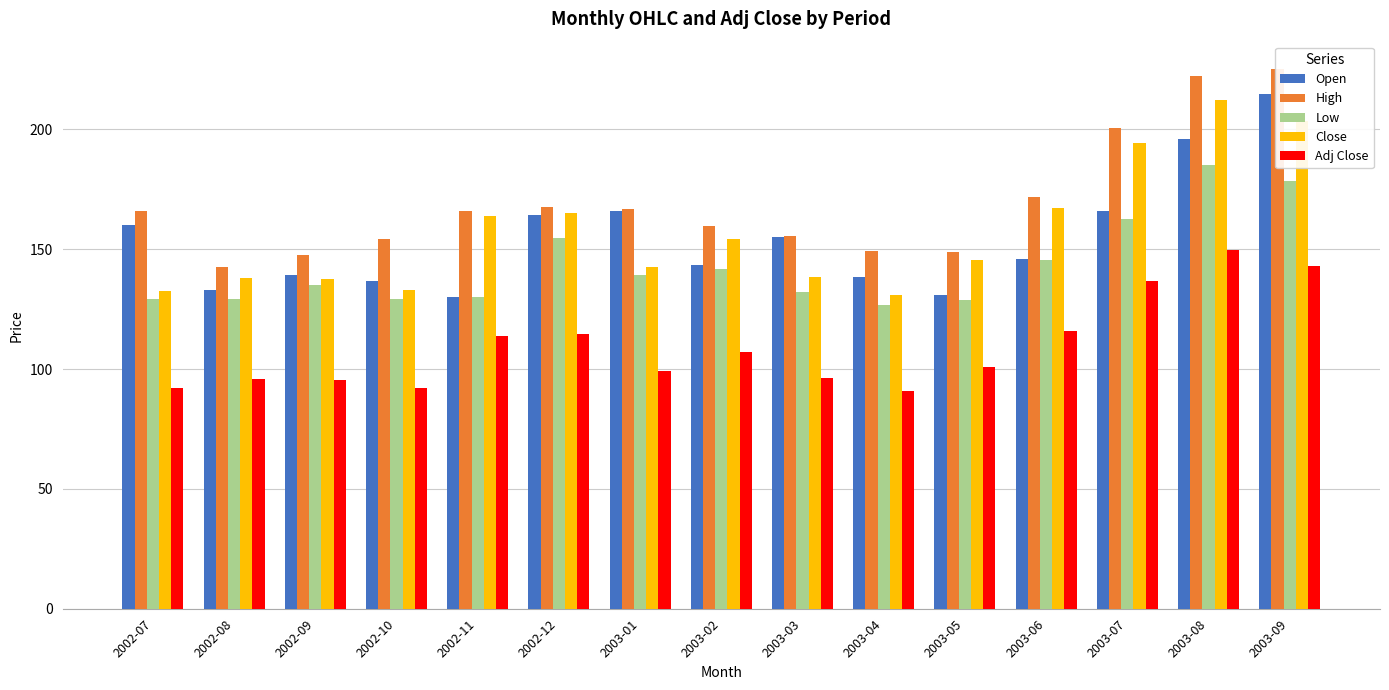

Which series has the largest total across all categories?

High